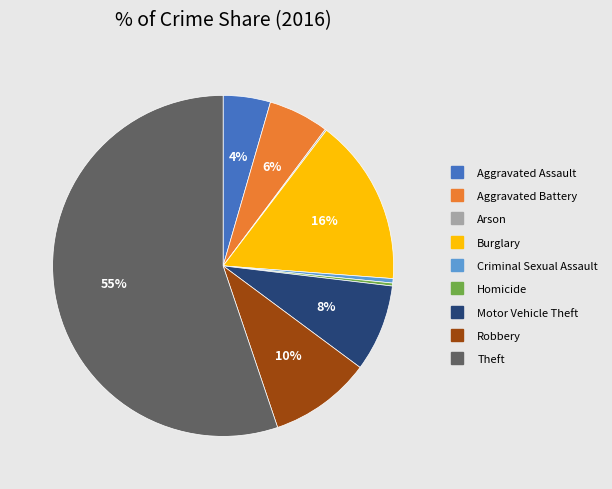

Do Robbery and Theft together represent more than half of the pie?

Yes